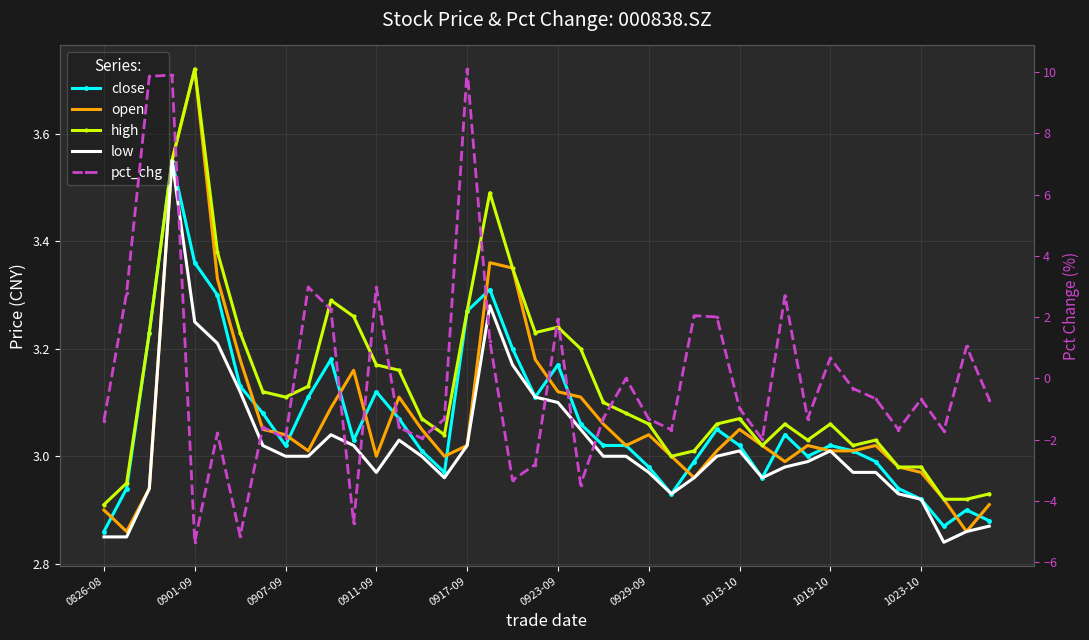

True or false: low and pct_chg intersect in this chart.

True